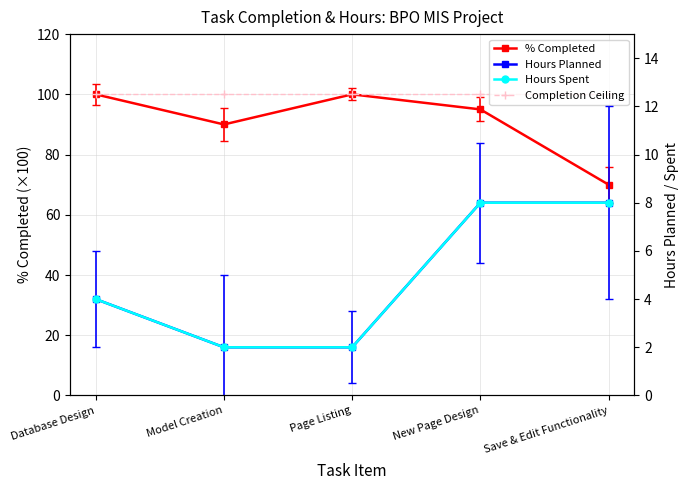

Between Database Design and Model Creation, which series saw the biggest shift?

% Completed